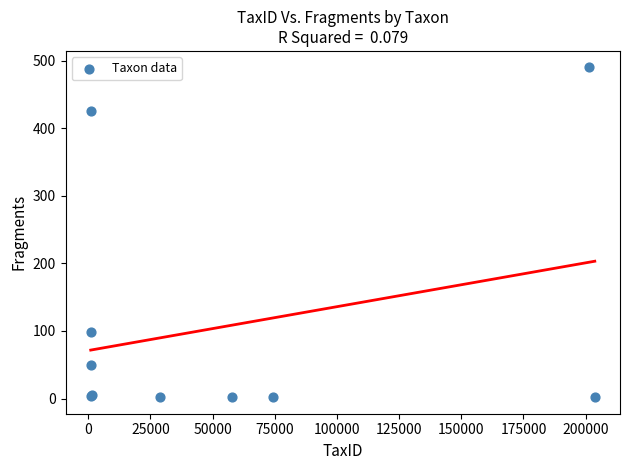

What Y value in the scatter plot is closest to 246?

98